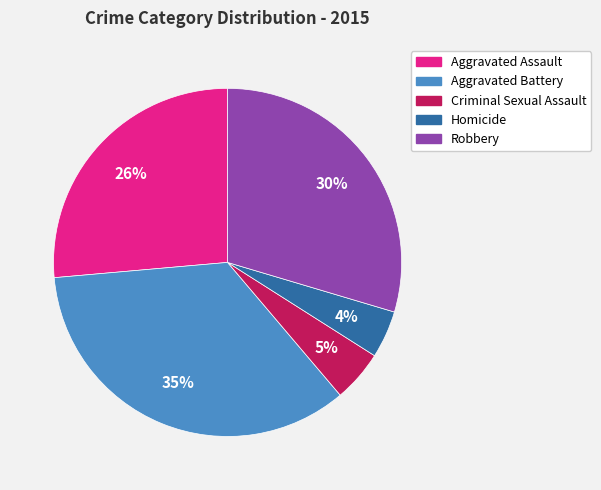

What percentage is the Aggravated Assault slice, to the nearest percent?

26%